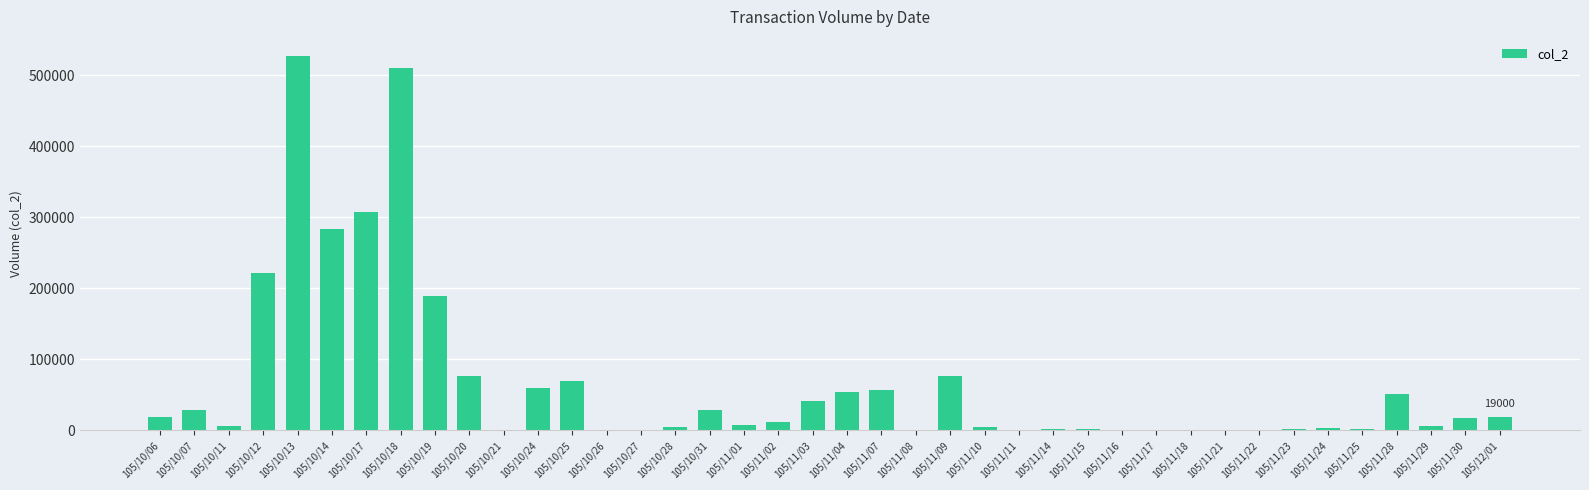

What is the greatest value displayed?

527670